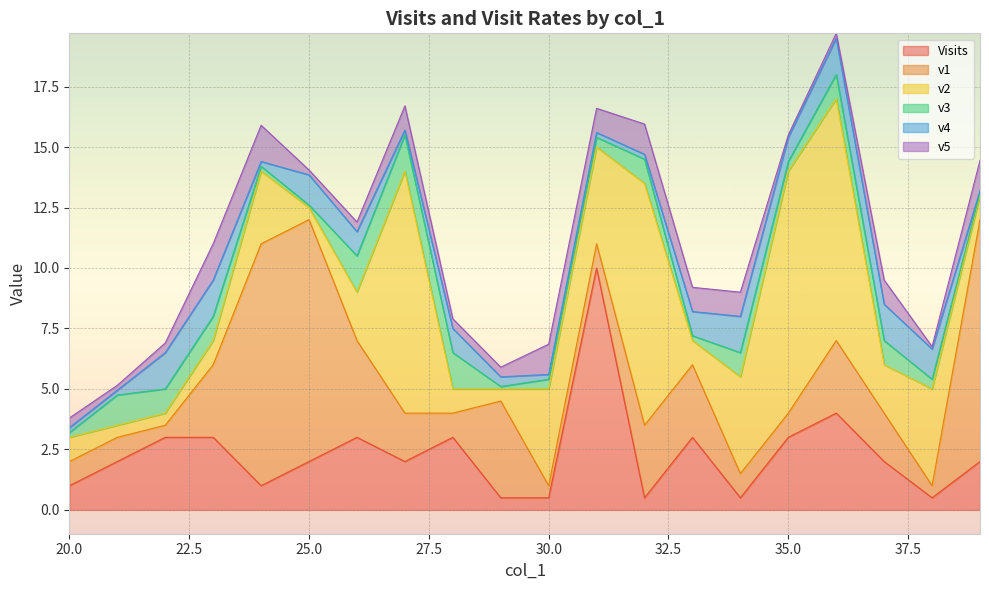

What is the lowest value of the Visits series?

0.5